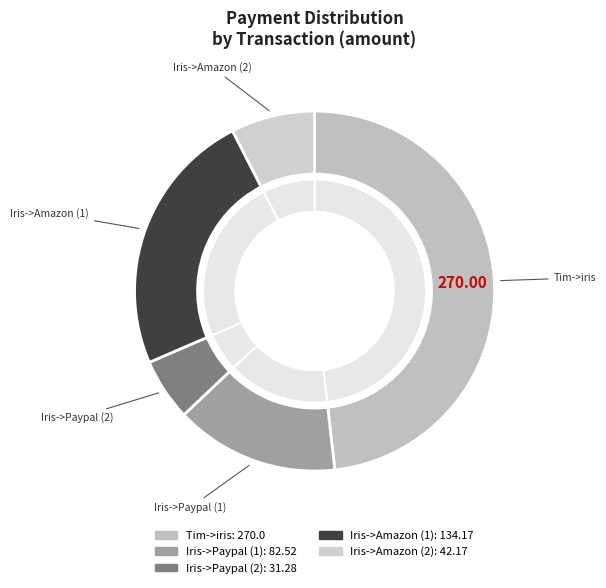

Is there any slice that represents more than half of the pie?

No